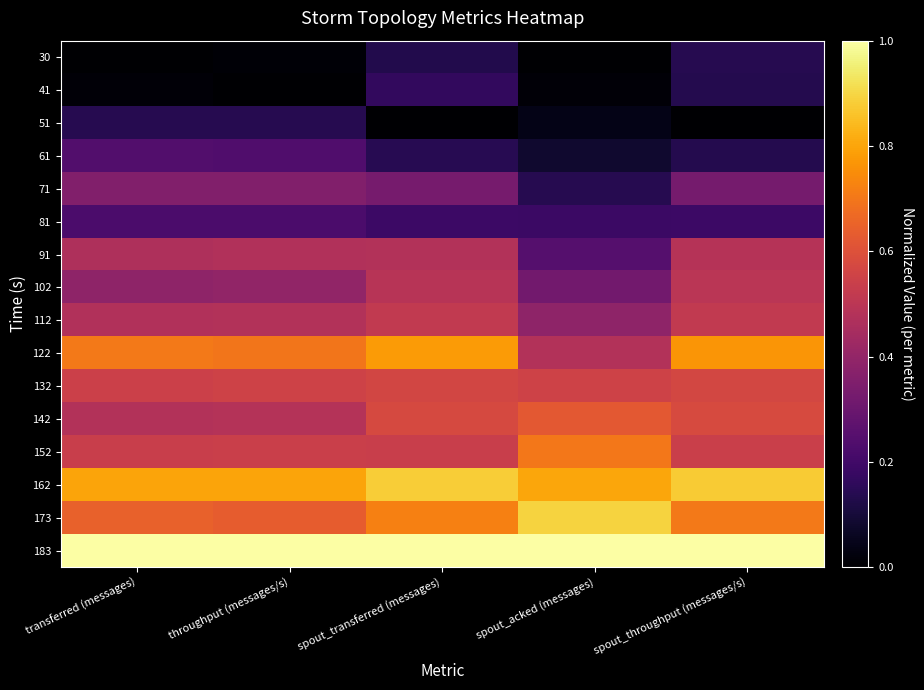

At which category is the sum across all series the highest?

spout_transferred (messages)